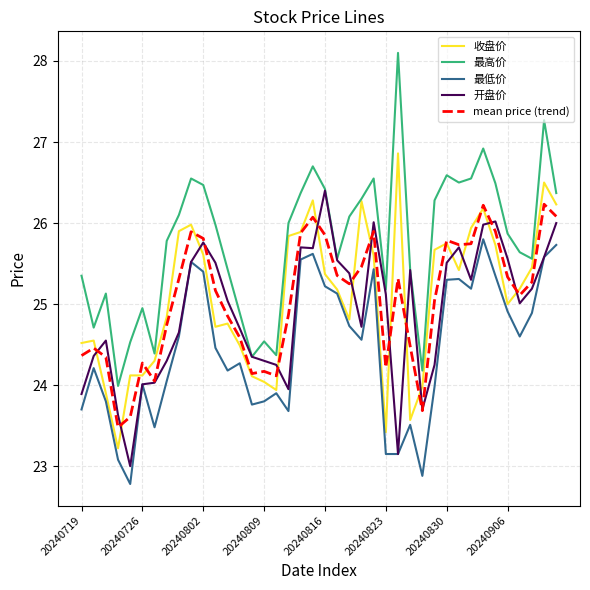

True or false: 最高价 and mean price (trend) intersect in this chart.

False